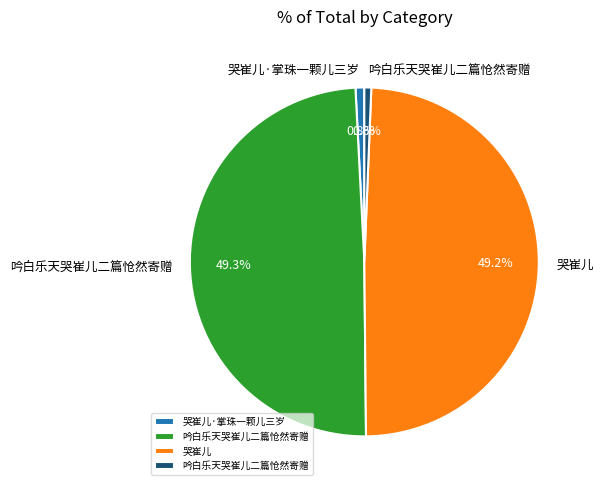

How many segments does this pie chart have?

4